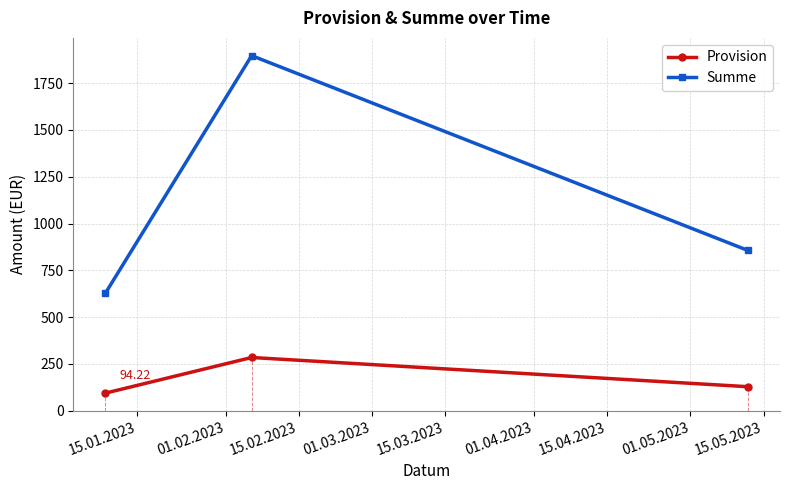

What is the difference between the maximum and minimum values in the Provision series?

190.4